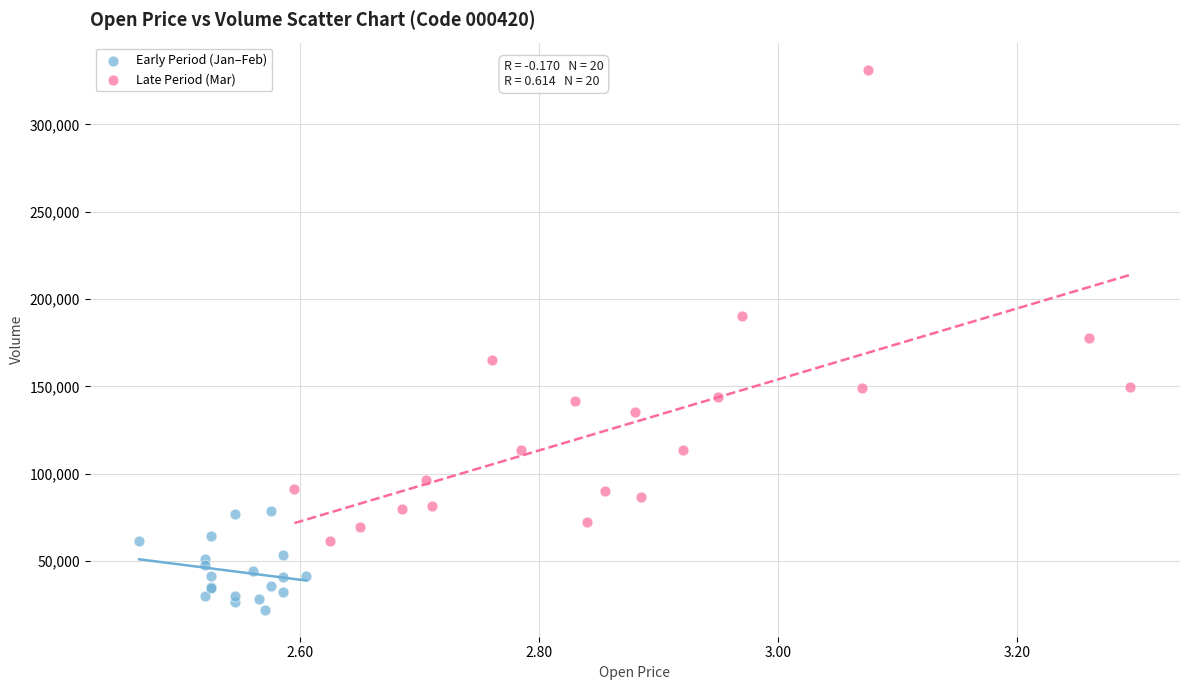

Which series reaches the maximum Y coordinate?

Late Period (Mar)